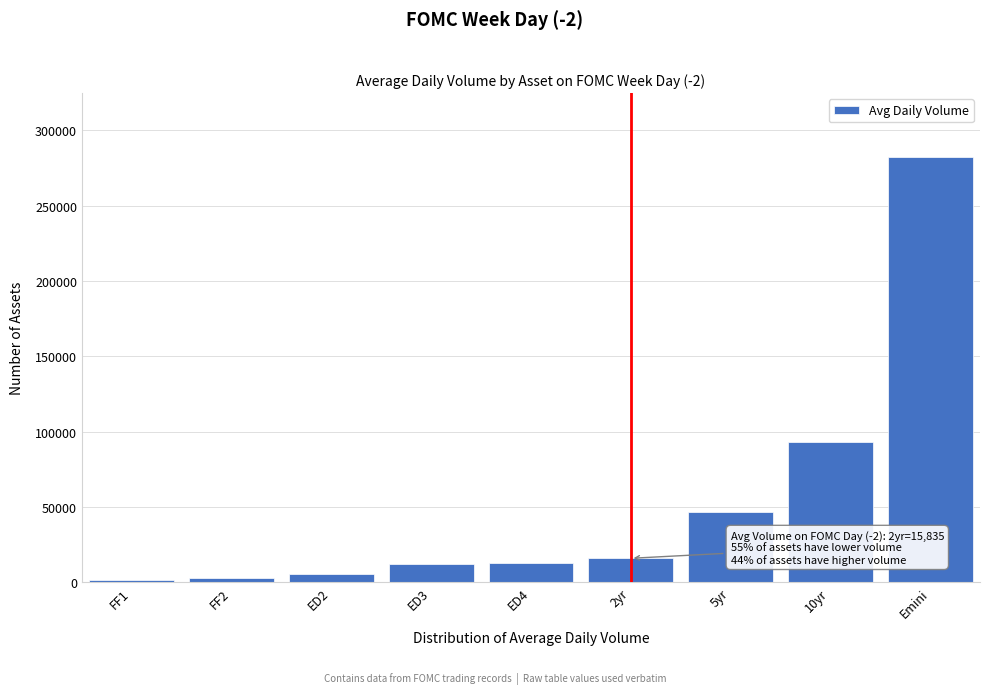

What is the label of the 2nd bar from the left?

FF2